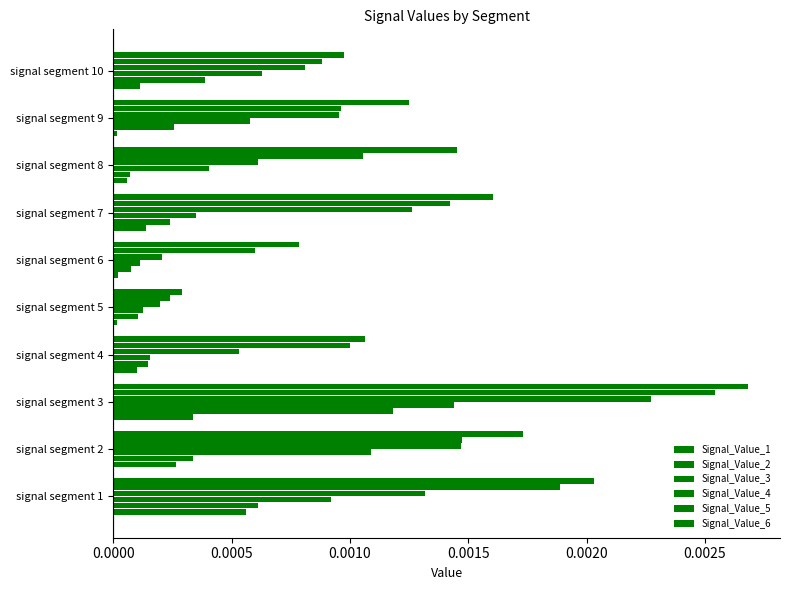

Which series has the widest spread of values?

Signal_Value_6